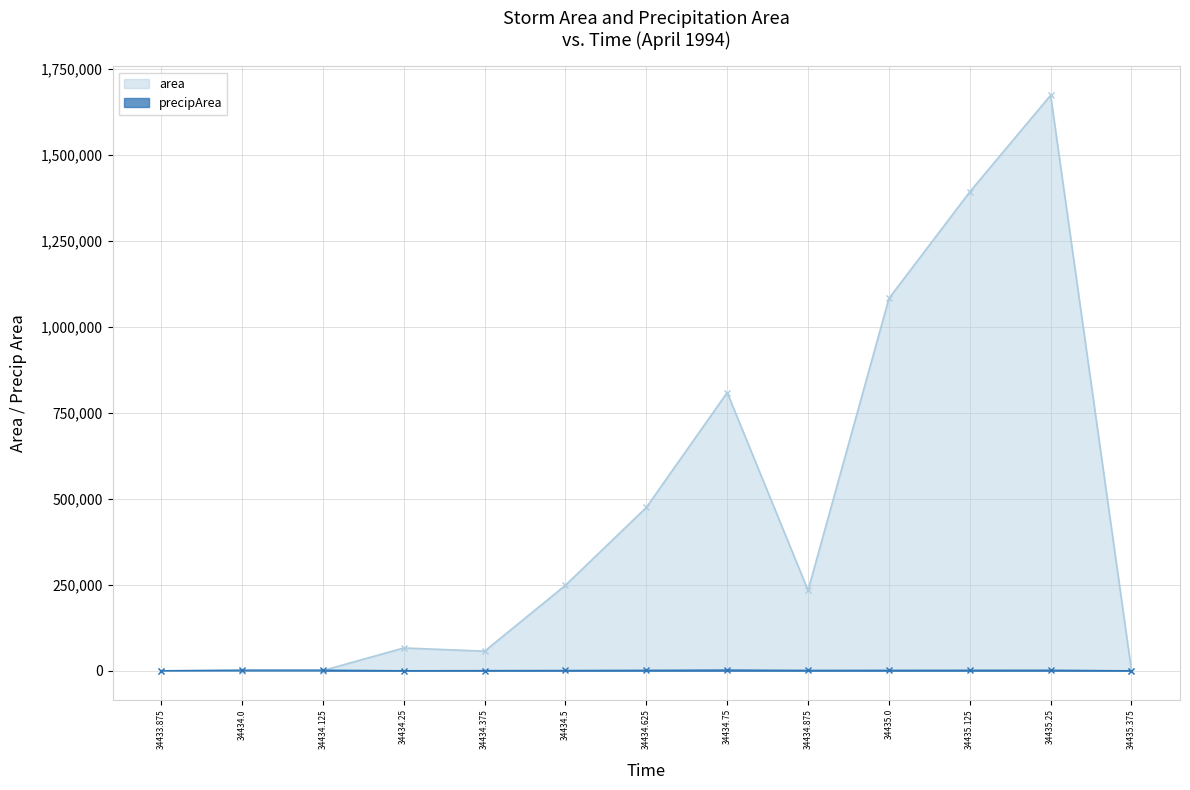

True or false: precipArea has a value of 1459 at 34435.125.

True